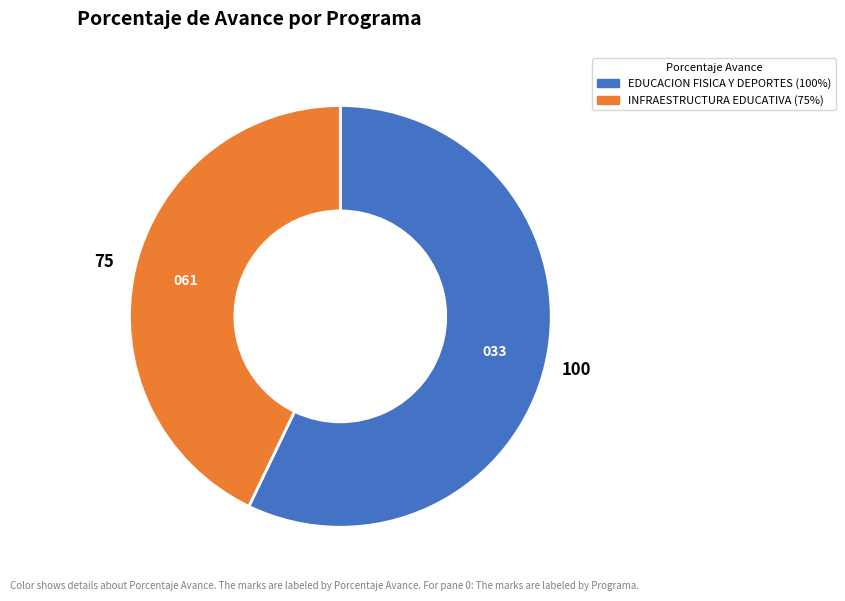

Does any single category account for the majority?

Yes